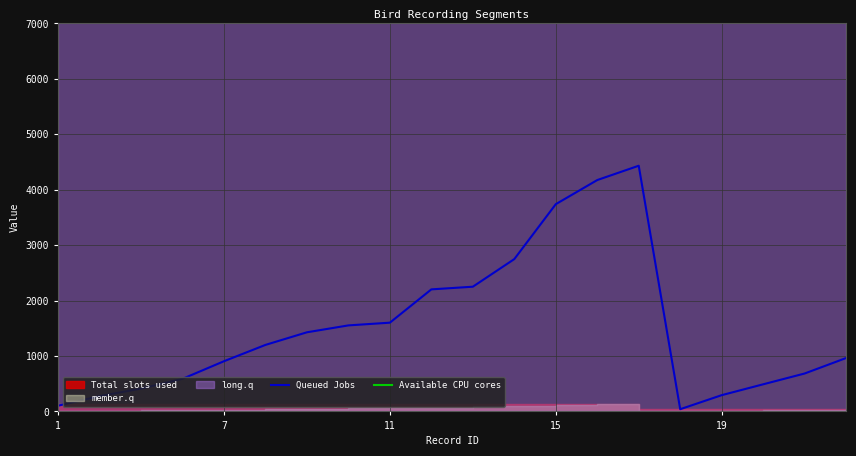

Which category has the lowest value across all series?

15